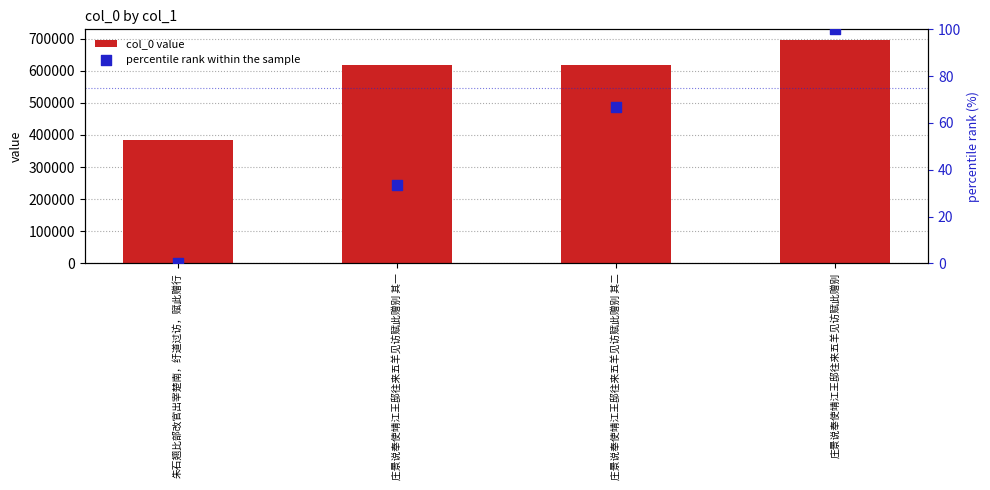

Which series has the largest total across all categories?

col_0 value